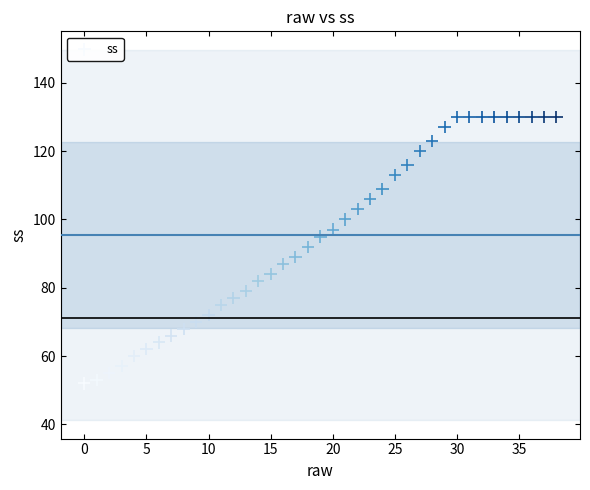

What is the range of Y values (max minus min)?

78